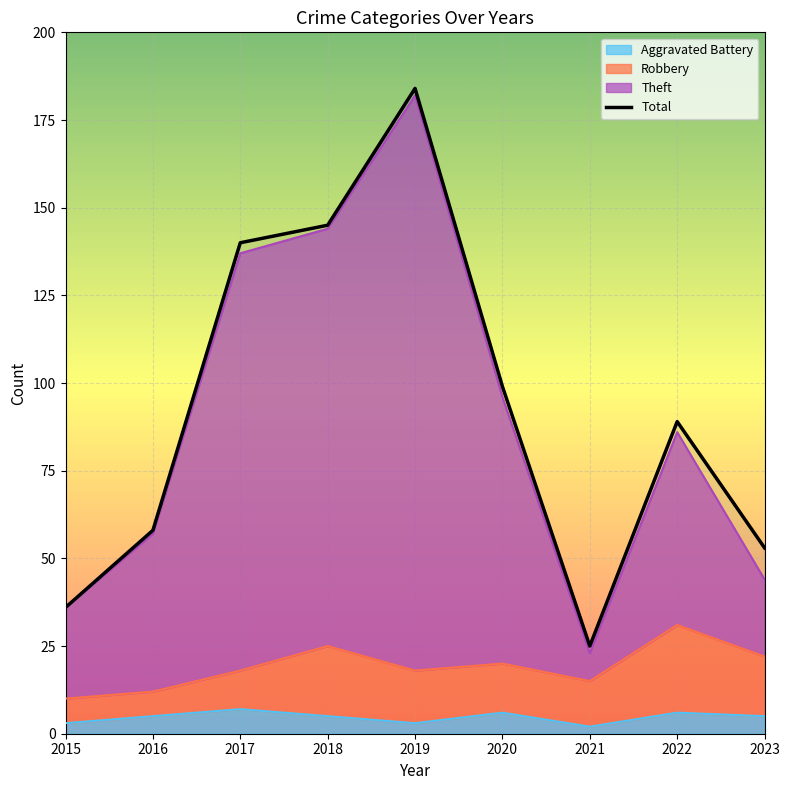

What is the minimum value shown in the chart?

25